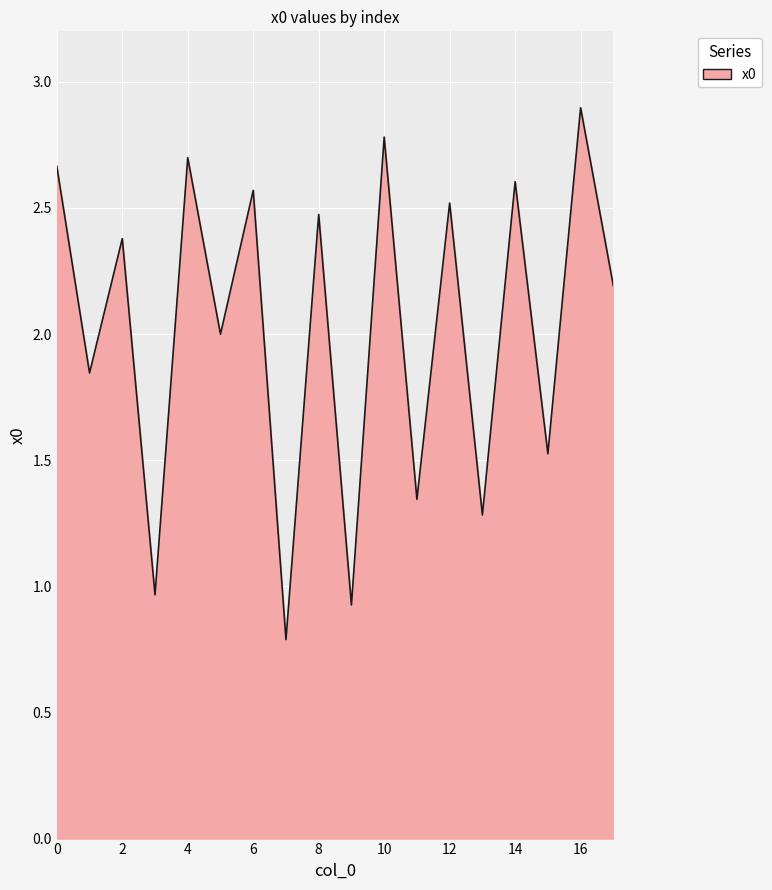

True or false: there are more than 1 points higher than both neighbors.

True